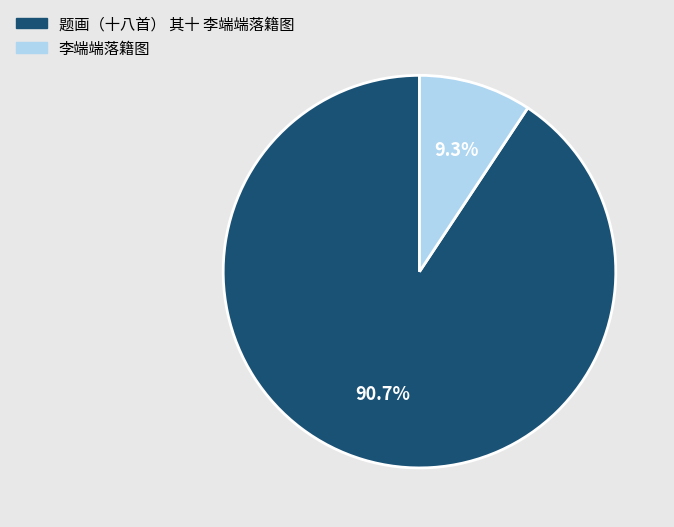

Count the number of slices in the pie.

2